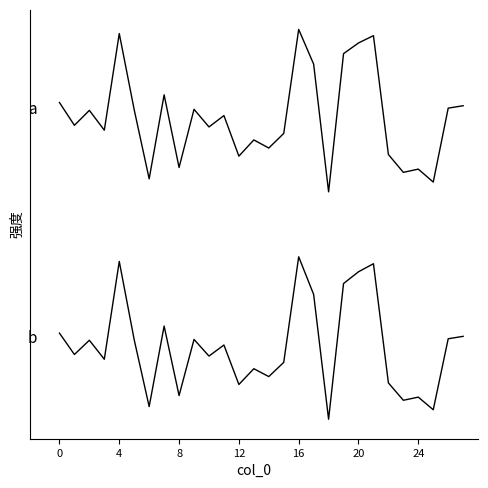

Does the chart display data point markers on the line(s)?

No